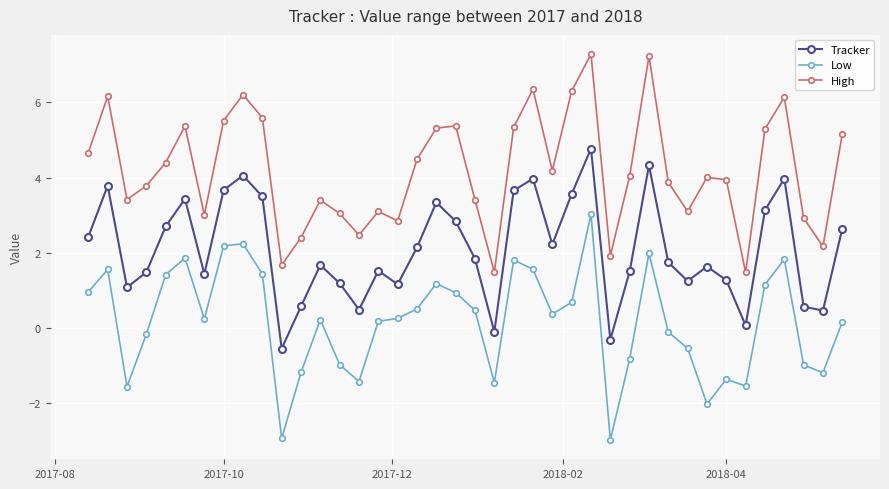

What is the sum of all Tracker values?

84.3